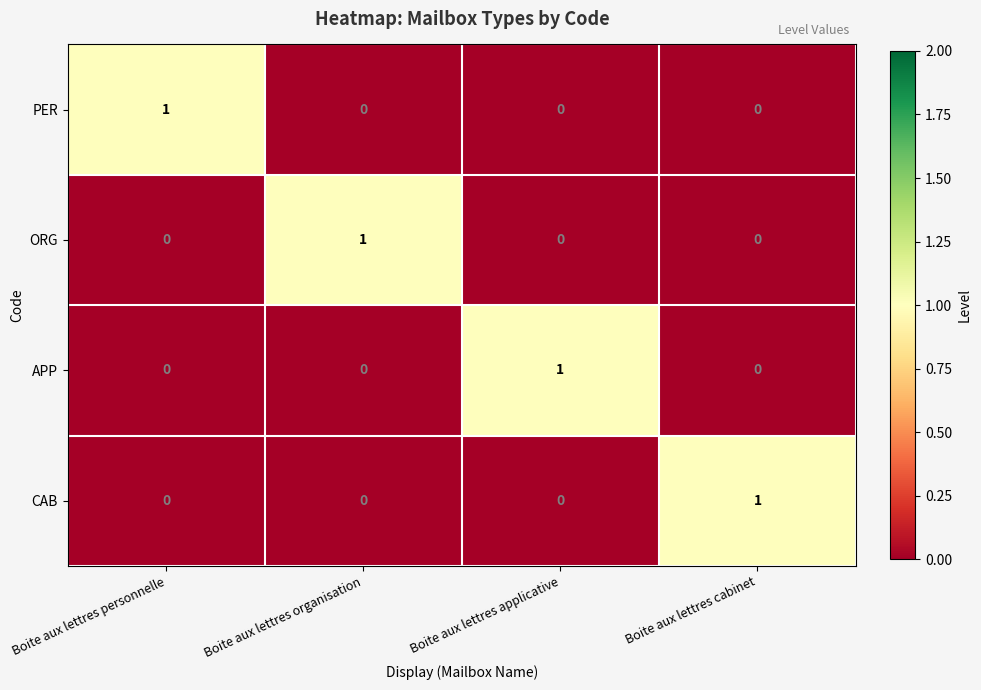

Count the number of data series in this chart.

4